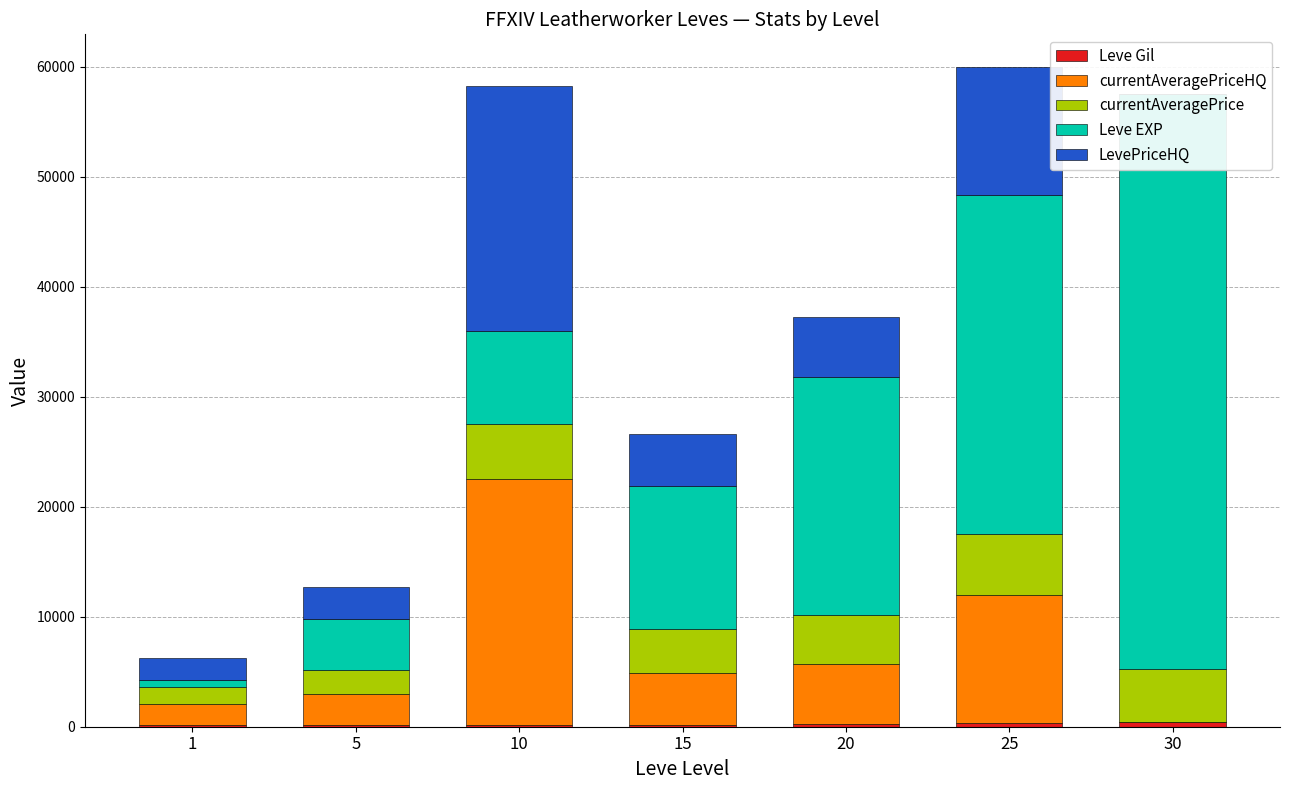

At which label does Leve EXP first exceed 13040?

20